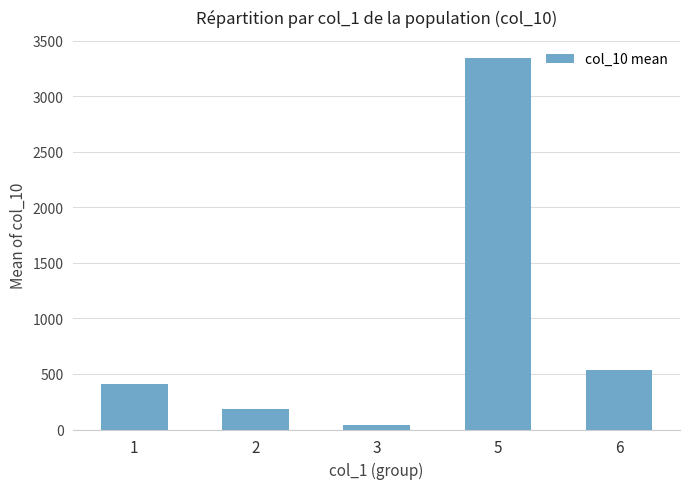

How many bars are there in total?

5